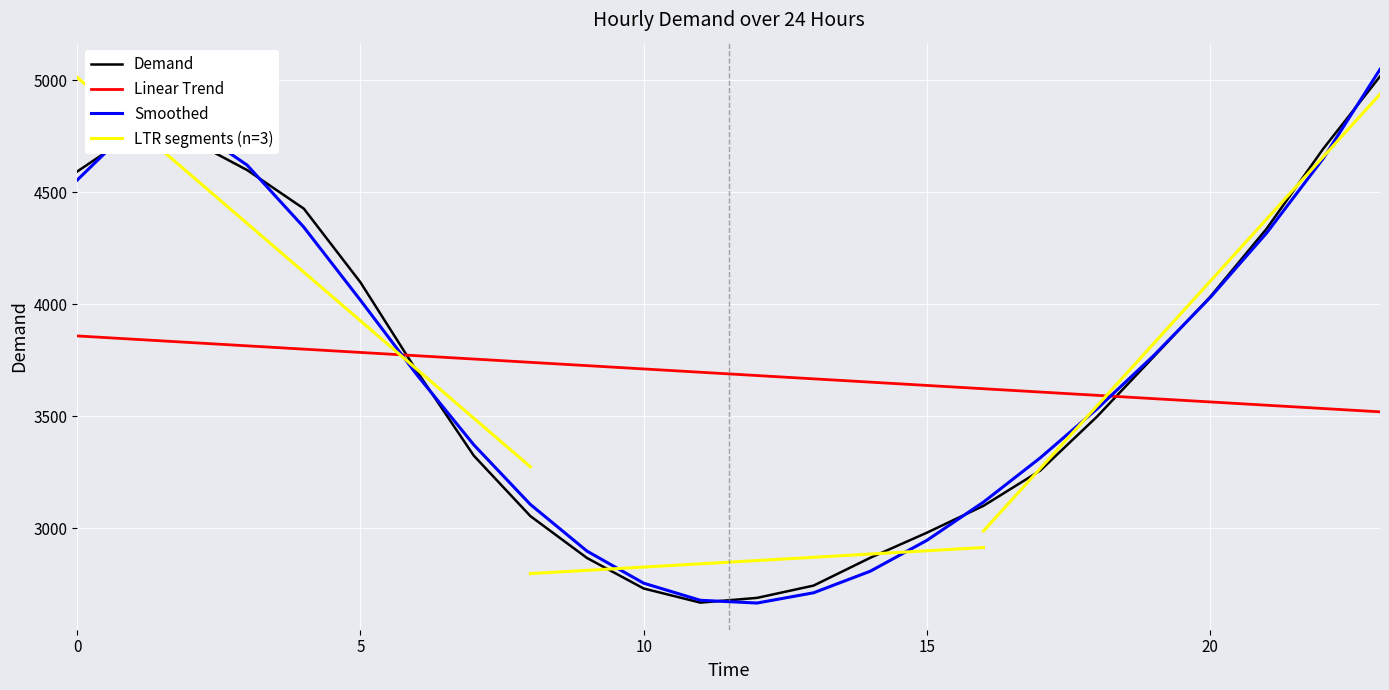

What is the value of the 18th point from the left?

3257